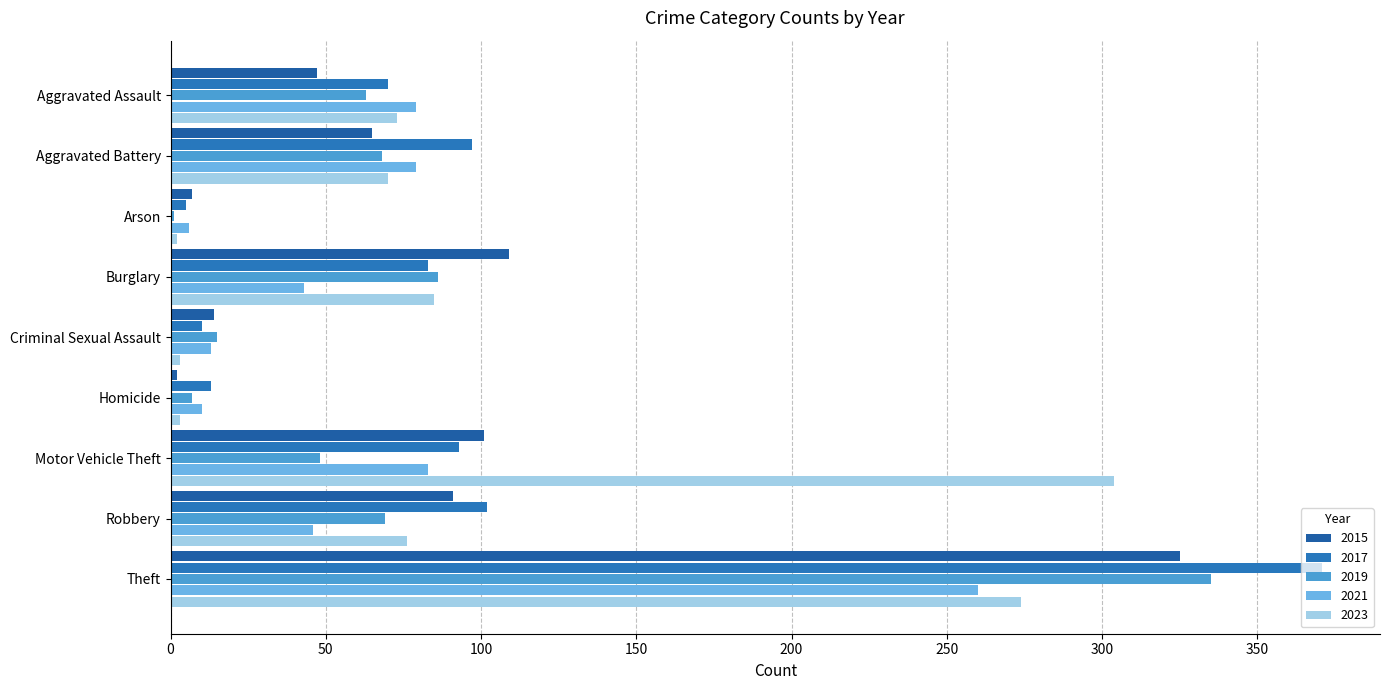

Is the value of 2021 at Aggravated Battery greater than the value of 2015 at Arson?

Yes